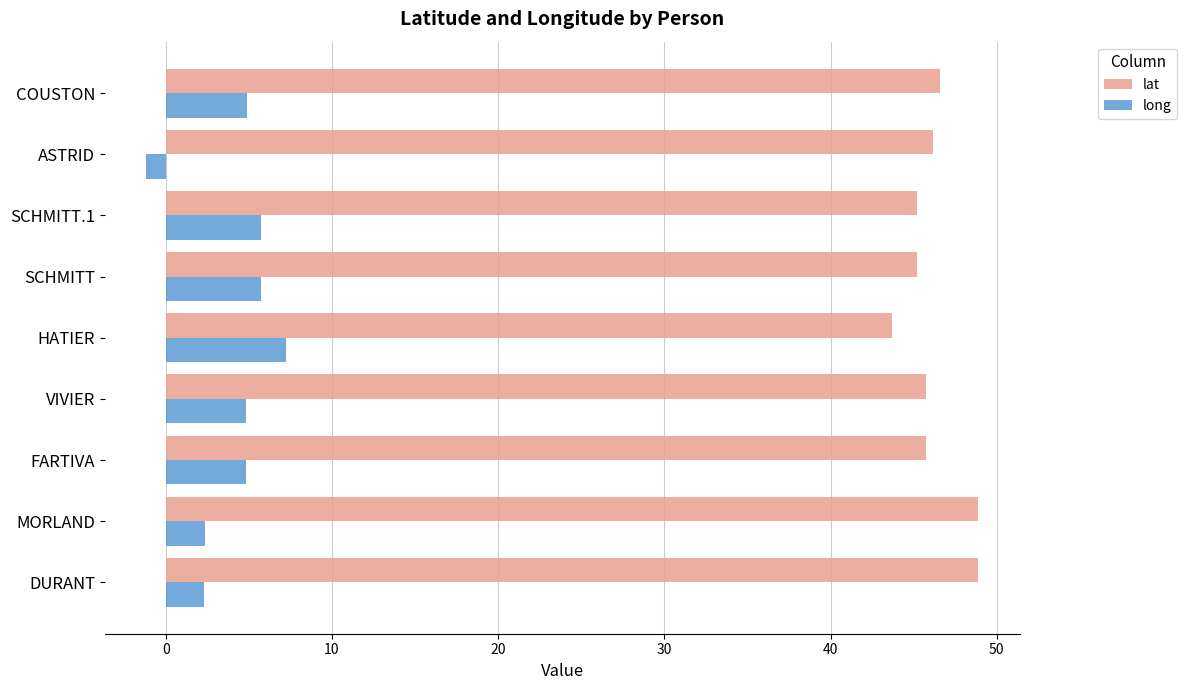

What is the maximum value for lat?

48.9